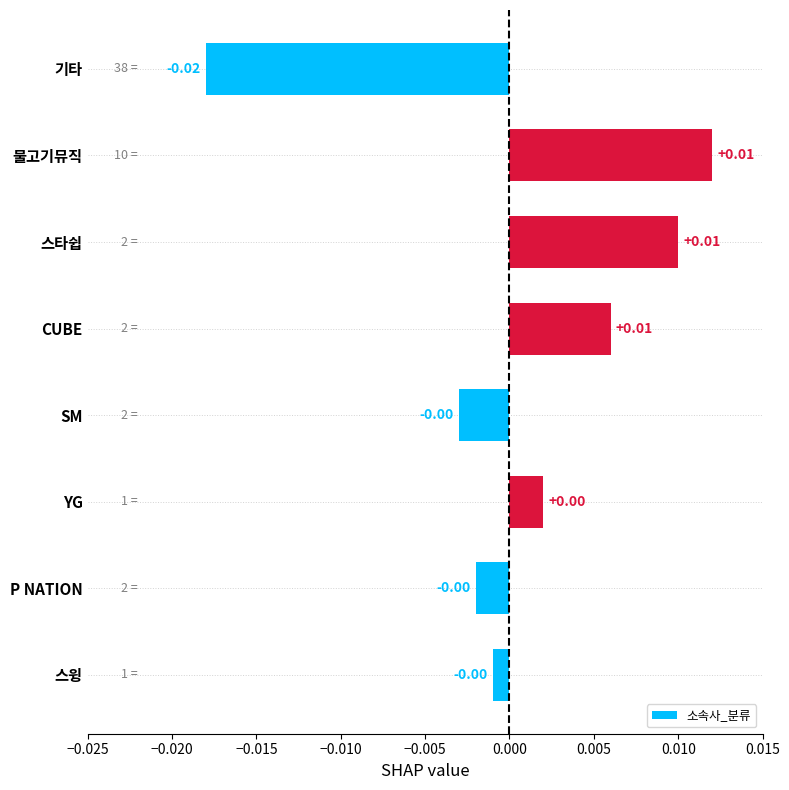

How many values are above zero?

4